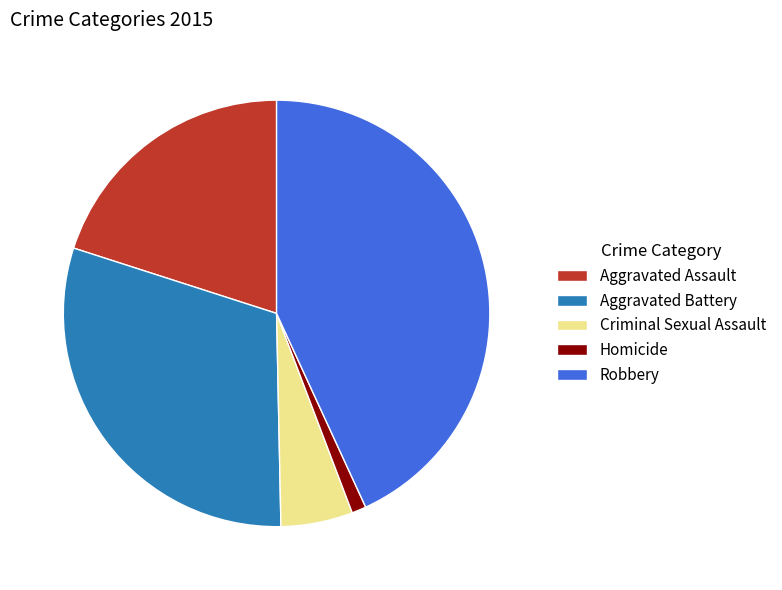

True or false: Criminal Sexual Assault accounts for 1% of the total.

False